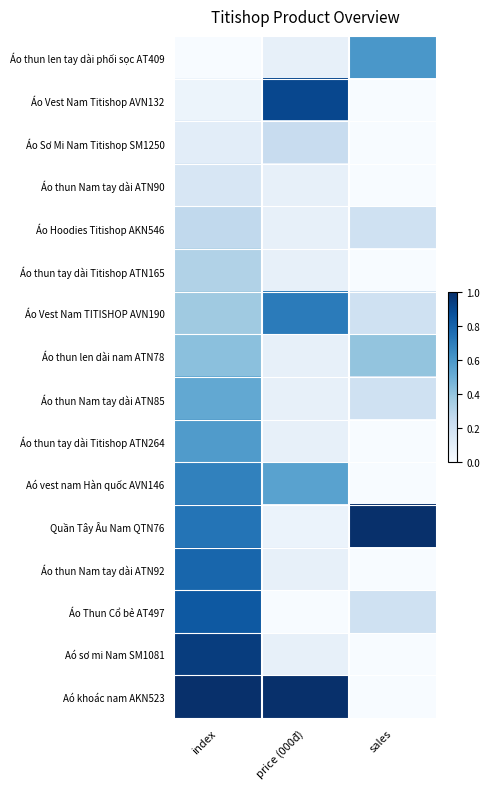

Reading left to right, what are all the values shown in this chart?

Áo thun len tay dài phối sọc AT409: index=0.0	price (000đ)=0.1	sales=0.6
Áo Vest Nam Titishop AVN132: index=0.1	price (000đ)=0.9	sales=0.0
Áo Sơ Mi Nam Titishop SM1250: index=0.1	price (000đ)=0.2	sales=0.0
Áo thun Nam tay dài ATN90: index=0.2	price (000đ)=0.1	sales=0.0
Áo Hoodies Titishop AKN546: index=0.3	price (000đ)=0.1	sales=0.2
Áo thun tay dài Titishop ATN165: index=0.3	price (000đ)=0.1	sales=0.0
Áo Vest Nam TITISHOP AVN190: index=0.4	price (000đ)=0.7	sales=0.2
Áo thun len dài nam ATN78: index=0.4	price (000đ)=0.1	sales=0.4
Áo thun Nam tay dài ATN85: index=0.5	price (000đ)=0.1	sales=0.2
Áo thun tay dài Titishop ATN264: index=0.6	price (000đ)=0.1	sales=0.0
Aó vest nam Hàn quốc AVN146: index=0.7	price (000đ)=0.6	sales=0.0
Quần Tây Âu Nam QTN76: index=0.7	price (000đ)=0.1	sales=1.0
Áo thun Nam tay dài ATN92: index=0.8	price (000đ)=0.1	sales=0.0
Áo Thun Cổ bẻ AT497: index=0.8	price (000đ)=0.0	sales=0.2
Aó sơ mi Nam SM1081: index=0.9	price (000đ)=0.1	sales=0.0
Aó khoác nam AKN523: index=1.0	price (000đ)=1.0	sales=0.0